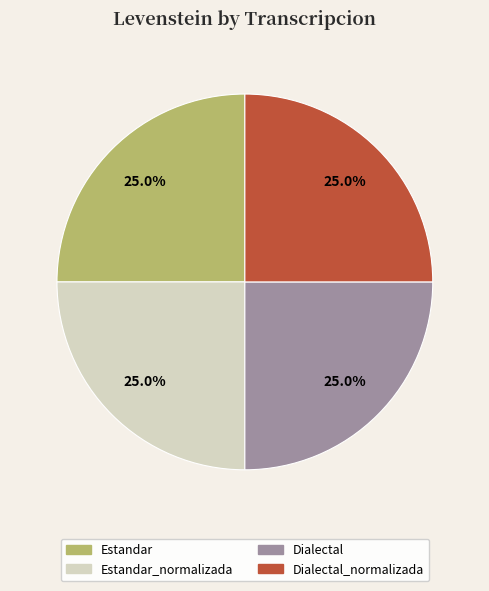

Count the number of slices in the pie.

4